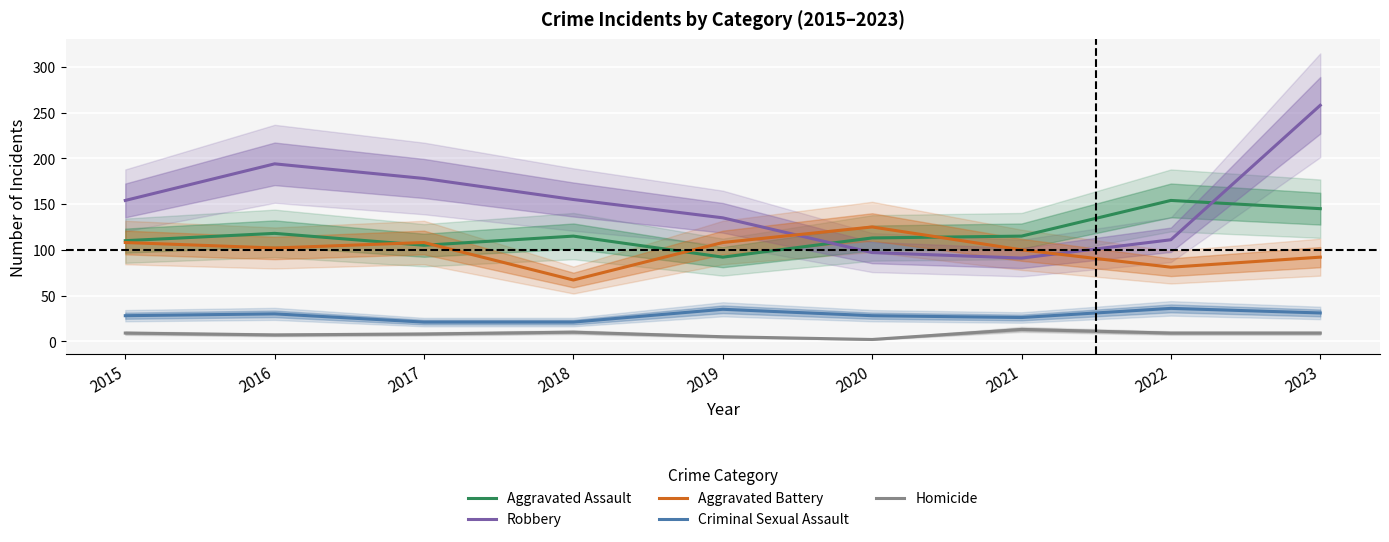

What is the difference between the maximum and minimum values in the Homicide series?

11